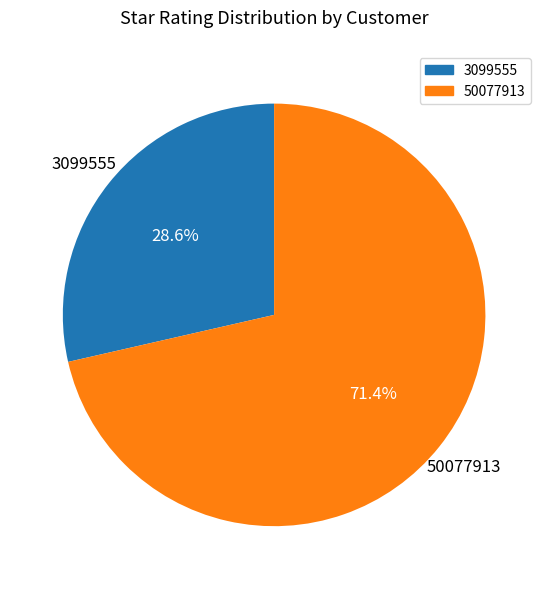

Do 3099555 and 50077913 together represent more than half of the pie?

Yes